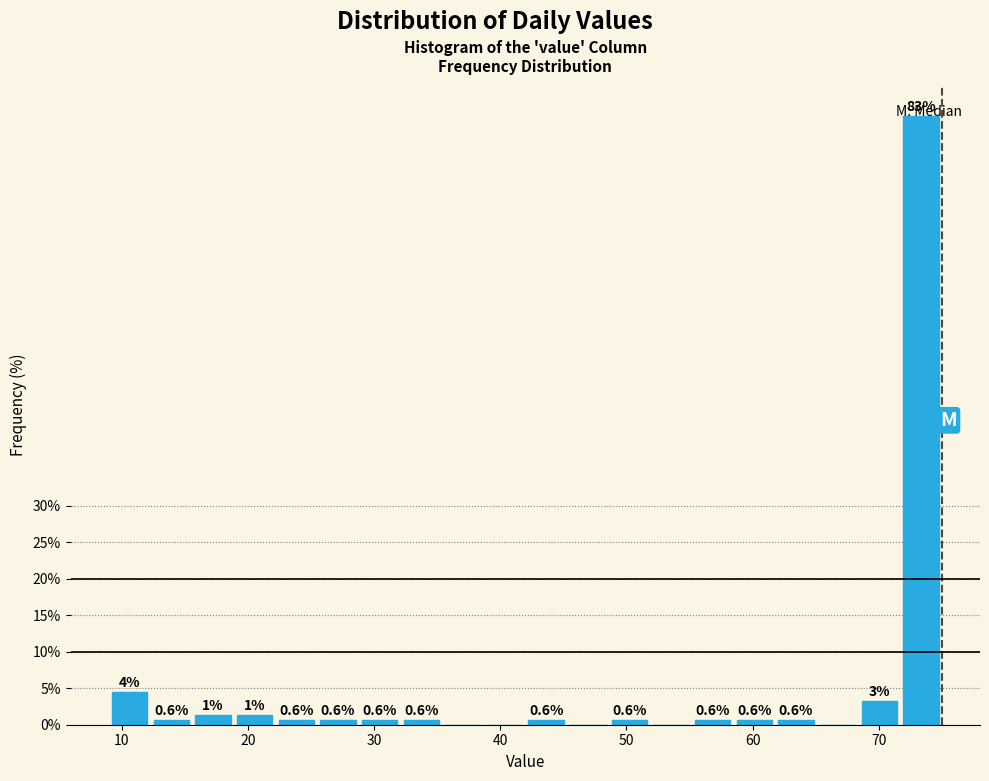

Around what value on the x-axis is the tallest bar? Give the approximate position of its centre, as read against the axis.

73